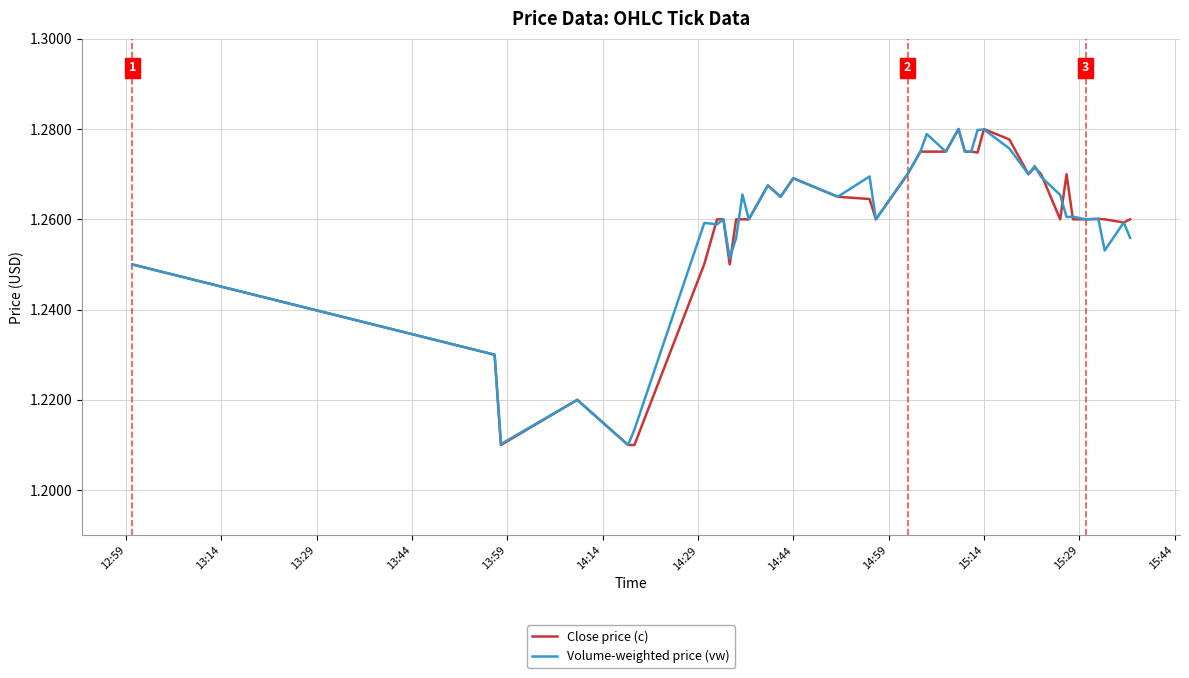

How many interior local valleys does the Volume-weighted price (vw) series have?

13